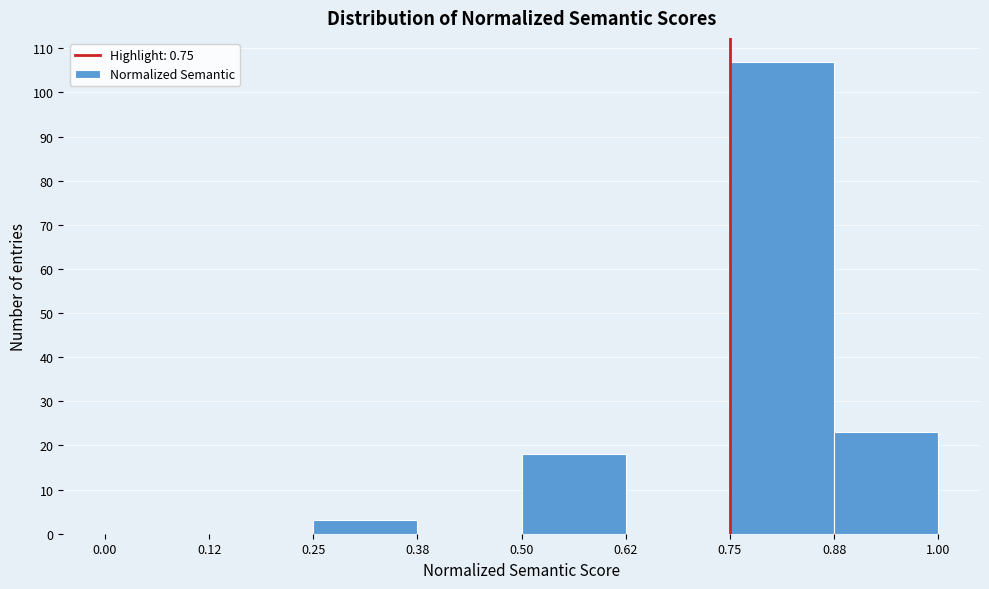

Reading left to right, list every bar in this chart as the range it spans on the x-axis followed by its height. The values are not printed on the chart, so give them approximately, as read against the axis.

0.00 to 0.12: 0
0.12 to 0.25: 0
0.25 to 0.38: 3
0.38 to 0.50: 0
0.50 to 0.62: 18
0.62 to 0.75: 0
0.75 to 0.88: 107
0.88 to 1.00: 23